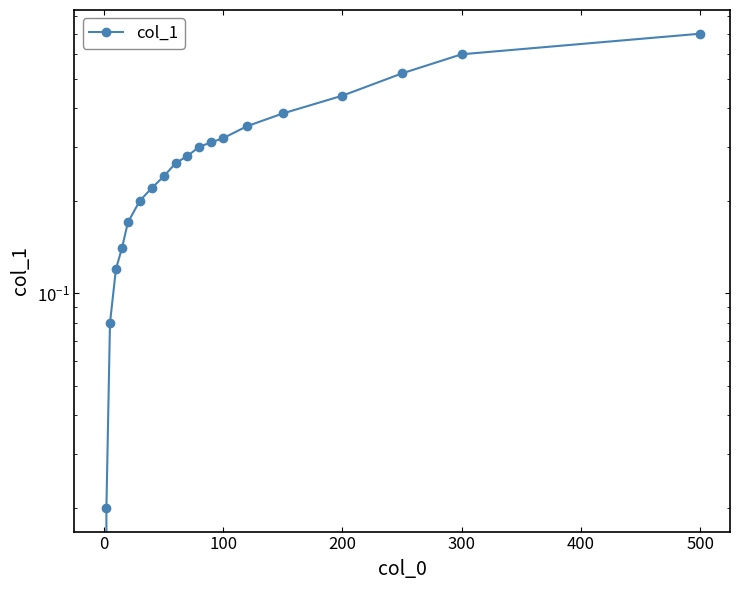

How many lines are shown in the chart?

1